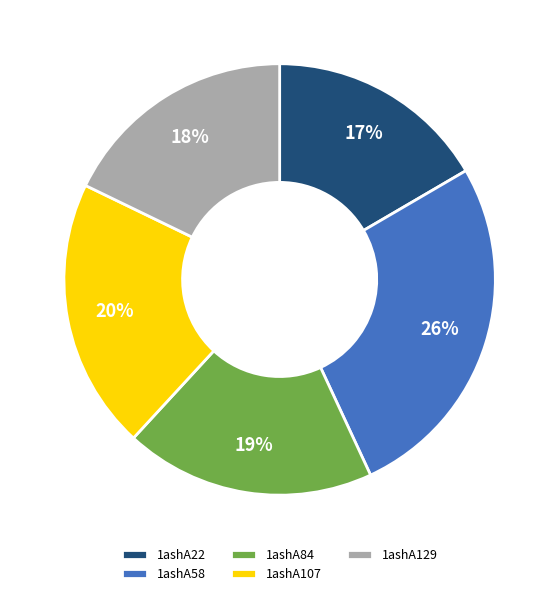

Rank the categories by value from lowest to highest.

1ashA22, 1ashA129, 1ashA84, 1ashA107, 1ashA58